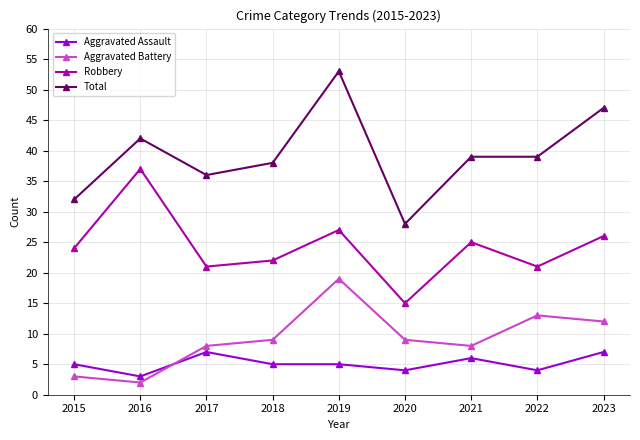

True or false: Total and Aggravated Assault cross at least once.

False